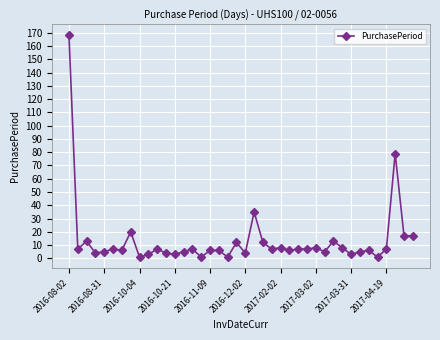

True or false: the data has more than 2 interior local peaks.

True